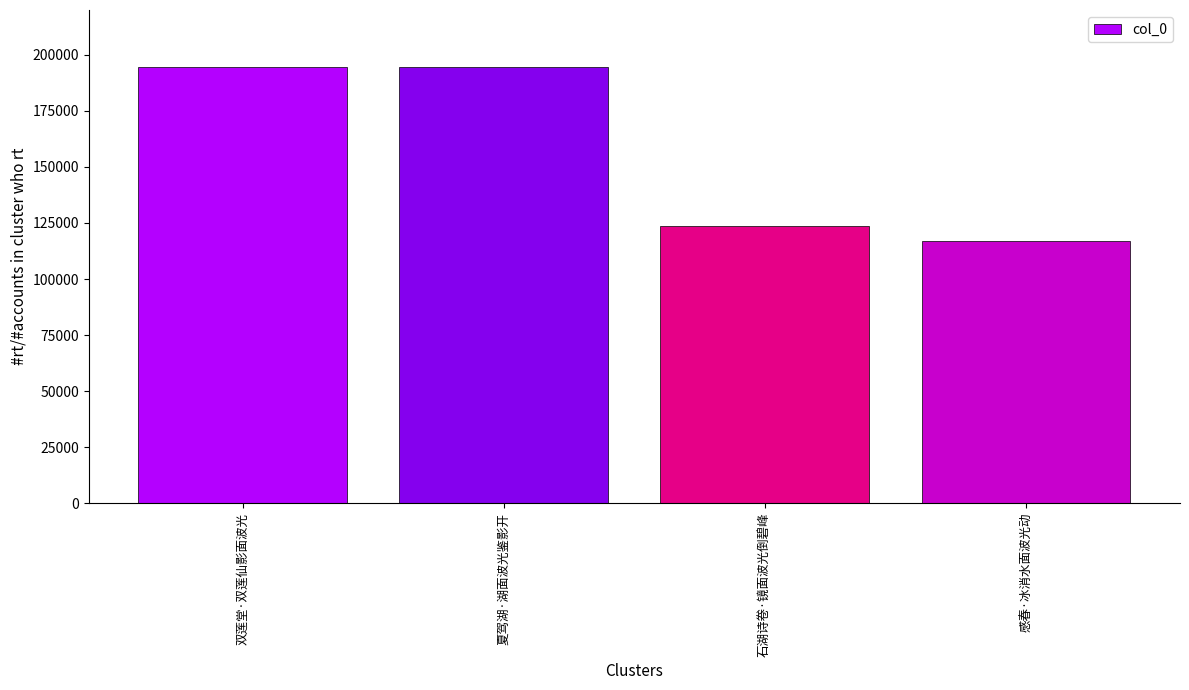

What is the value of the 4th bar from the left?

116807